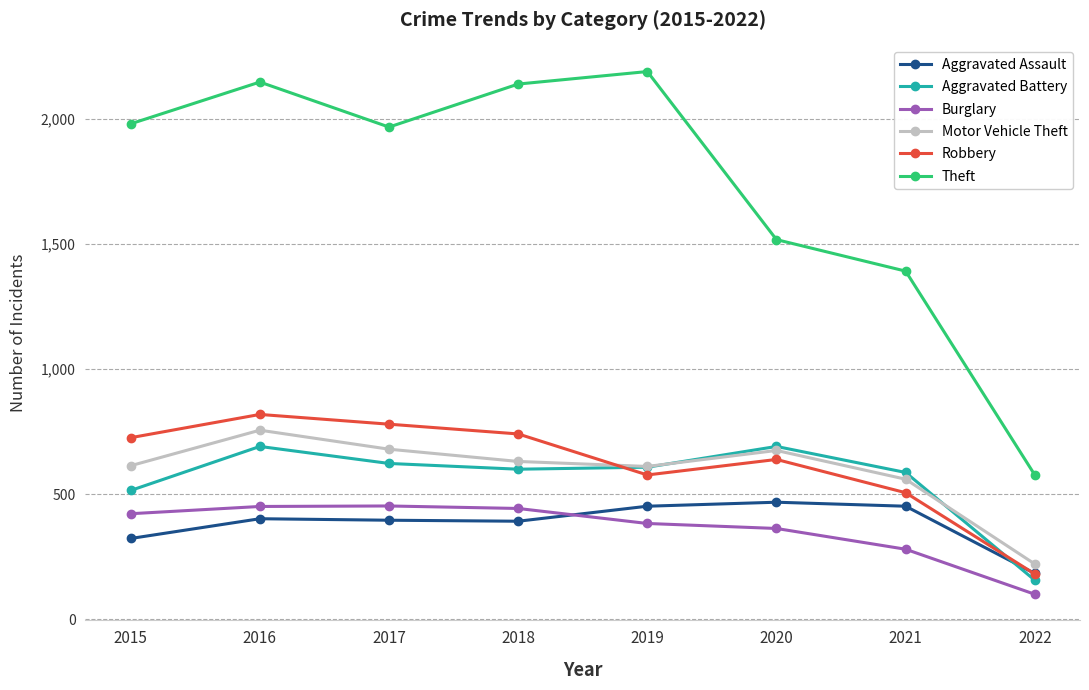

The Aggravated Battery series shows 515 at 2015. True or false?

True